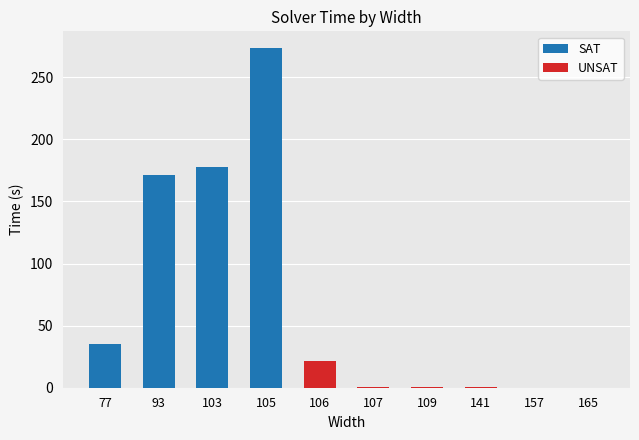

What is the sum of all values?

680.3